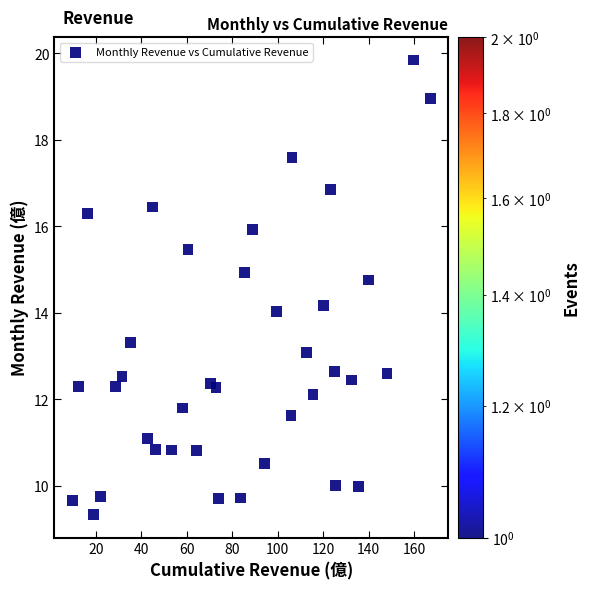

What is the range of X values (max minus min)?

157.4